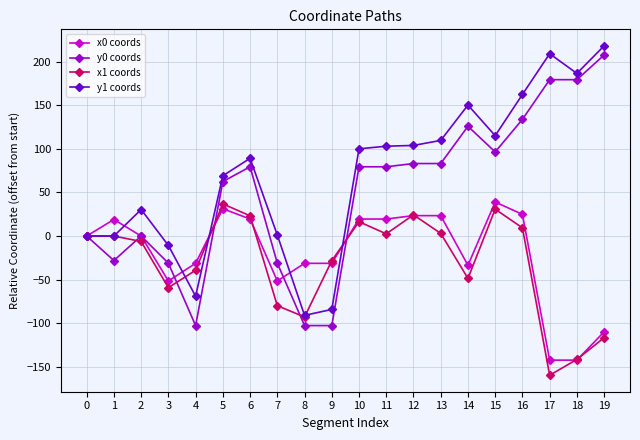

How many lines are shown in the chart?

4